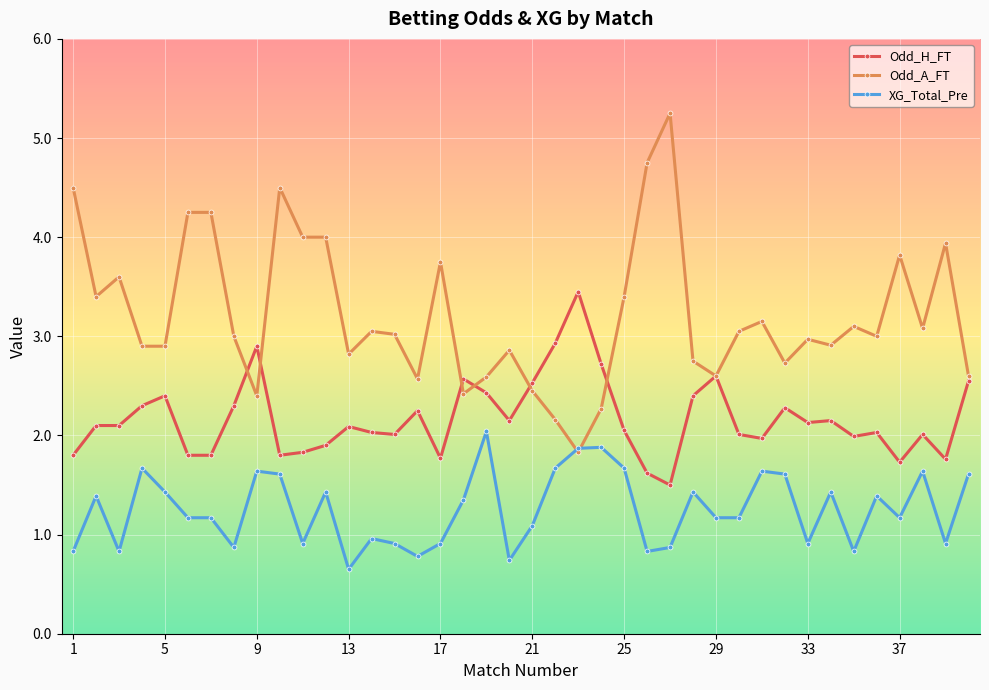

Does the chart display data point markers on the line(s)?

Yes